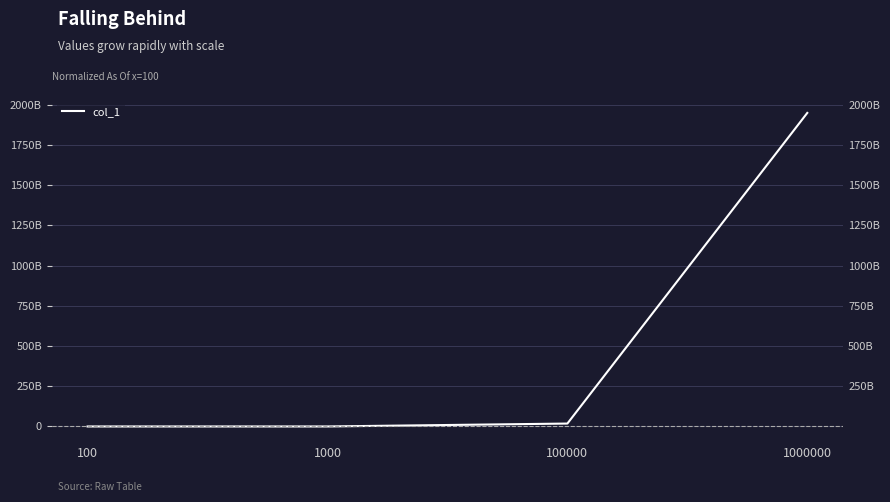

How many values are below 18059603400?

2